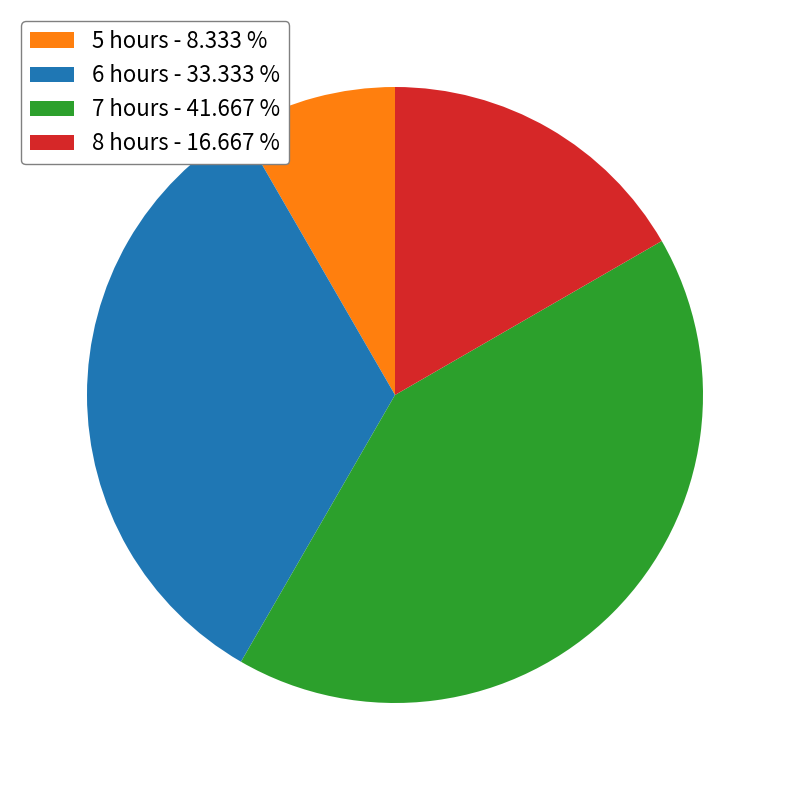

What is the largest slice in the pie chart?

7 hours